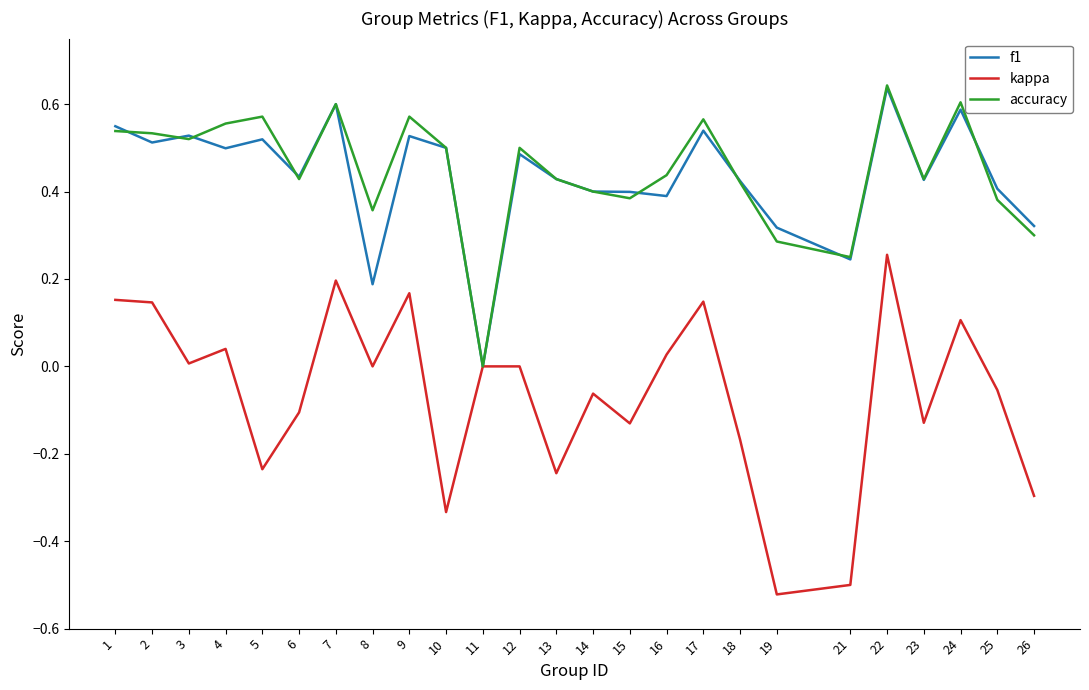

Which series has the widest spread of values?

kappa